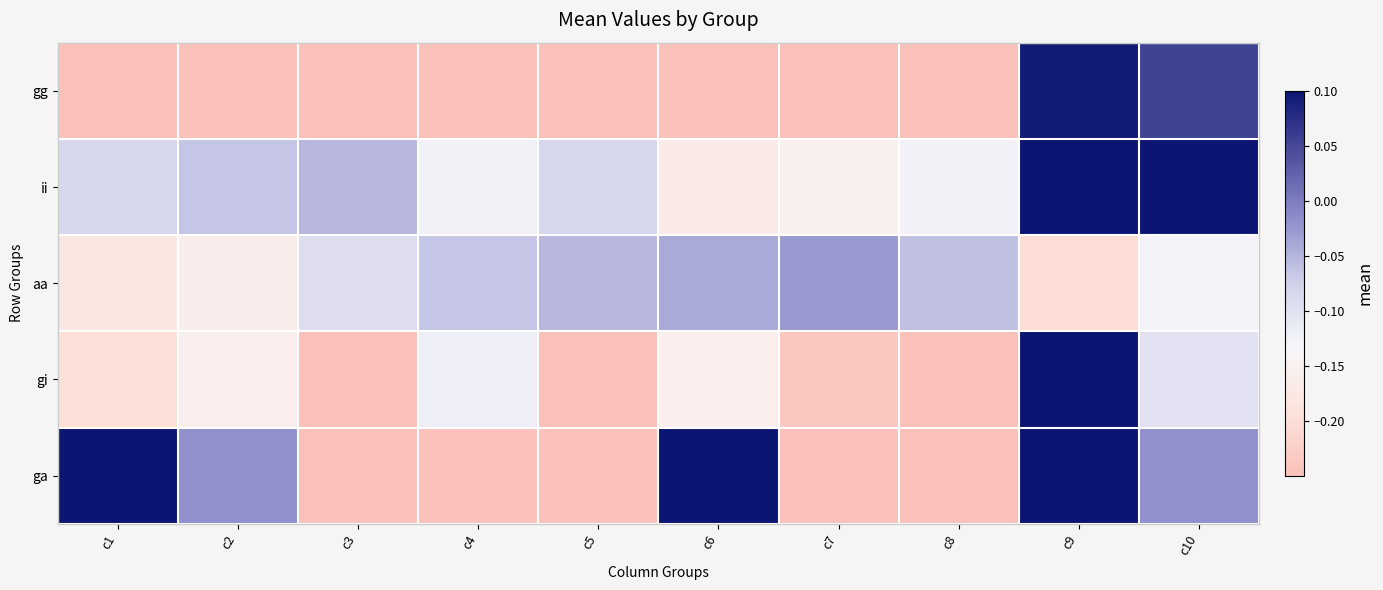

At which category does the chart reach its minimum across all series?

c7